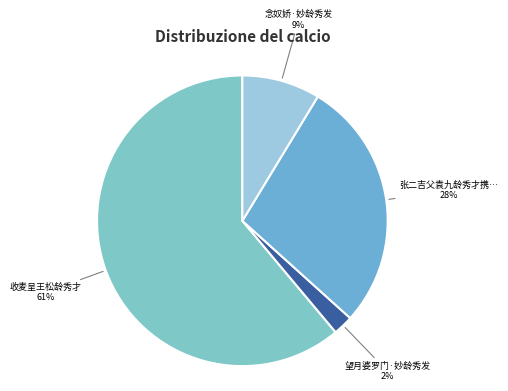

Count the number of slices in the pie.

4